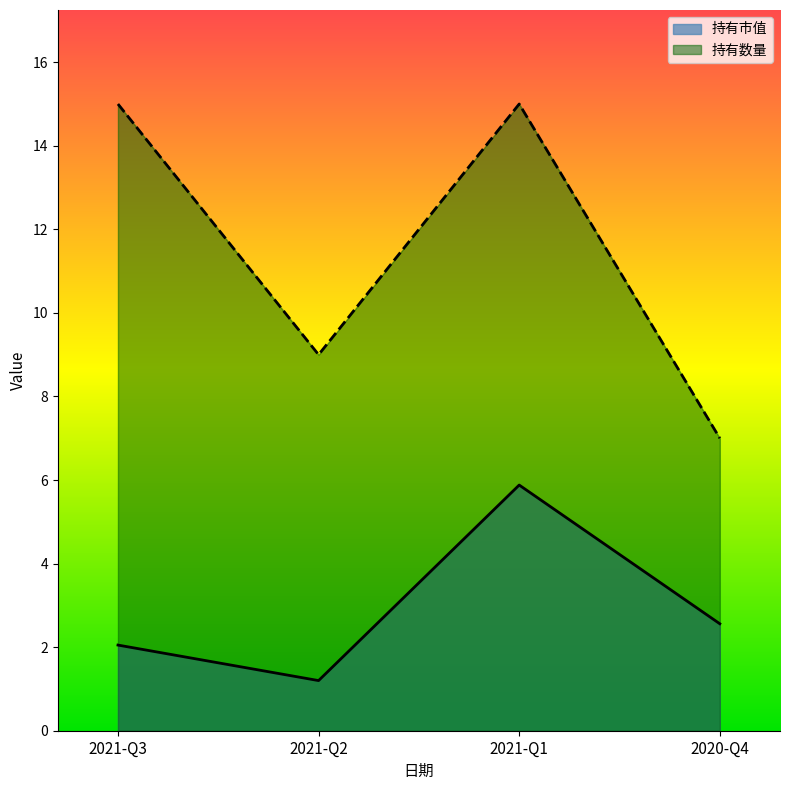

Rank the series by their maximum value, from lowest to highest.

持有市值, 持有数量